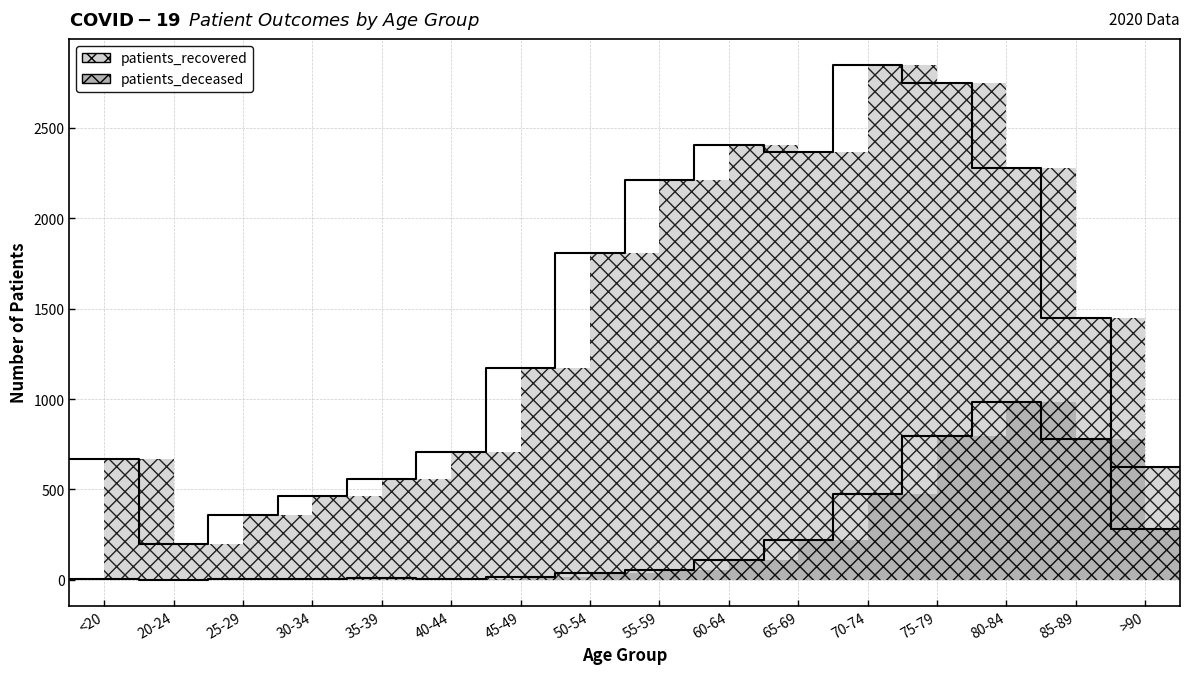

Rank the series at 80-84 from highest to lowest value.

patients_recovered, patients_deceased